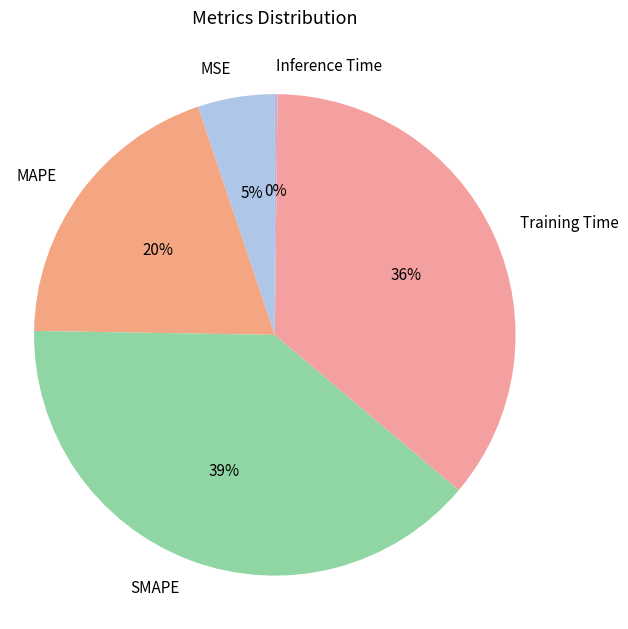

Is it true that SMAPE is 25% of the pie?

False